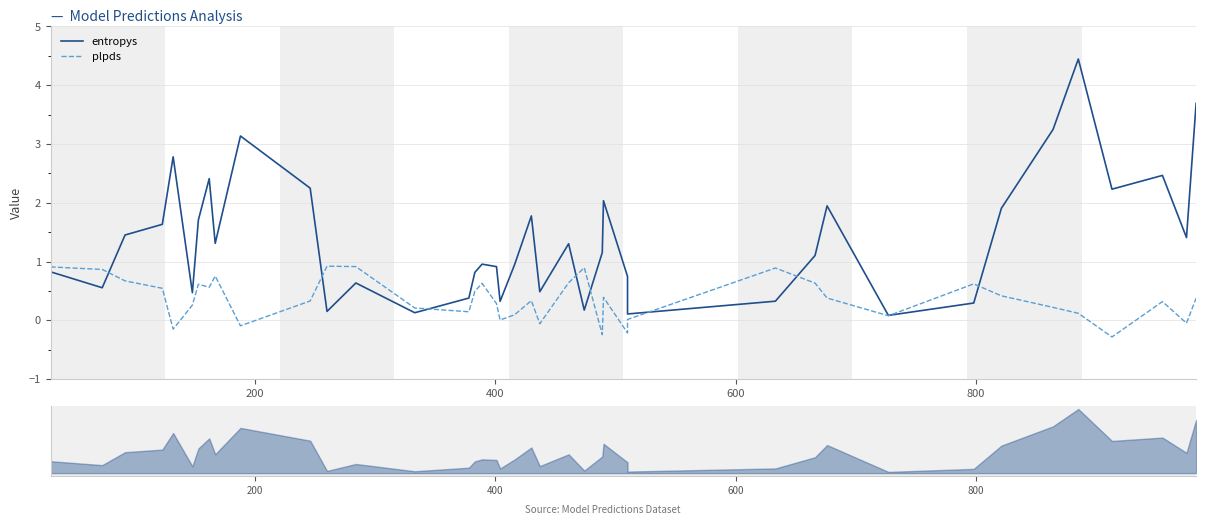

How many lines are shown in the chart?

2